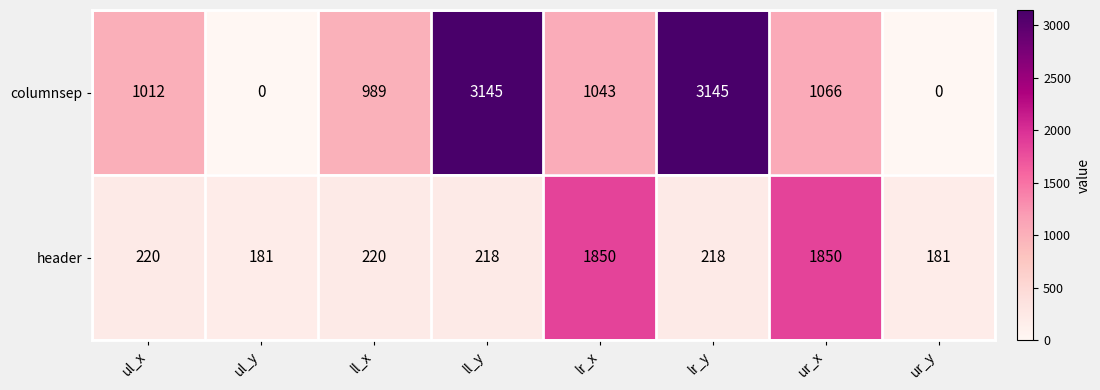

Which series has the largest total across all categories?

columnsep